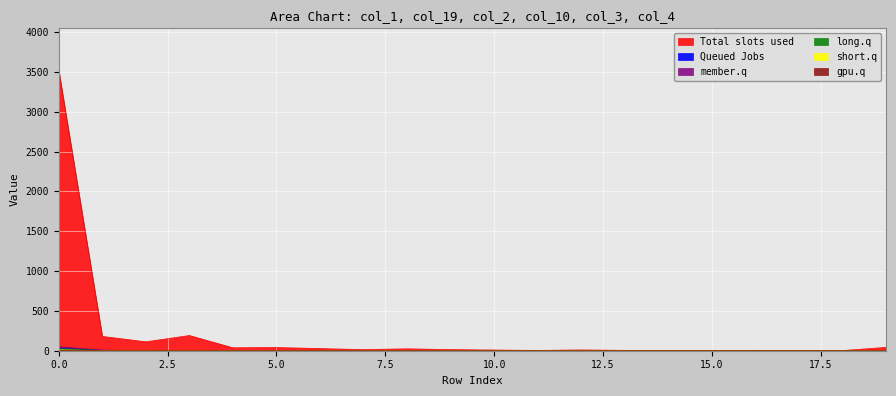

Reading right to left, transcribe all the data shown in this chart.

col_1: 42	2	1	5	2	1	5	10	4	9	14	24	14	27	40	37	191	112	180	3519
col_19: 2	0	0	0	0	0	0	0	0	0	0	0	0	0	0	0	0	1	6	30
col_2: 1	1	1	0	0	0	0	0	0	0	0	0	1	0	1	0	0	1	6	50
col_10: 1	0	0	1	0	0	0	0	0	0	0	0	0	0	0	1	0	1	3	26
col_3: 0	0	0	0	0	0	0	0	0	0	0	0	0	0	0	0	0	0	0	11
col_4: 0	0	0	0	0	0	0	0	0	0	0	0	0	0	0	0	0	0	0	4